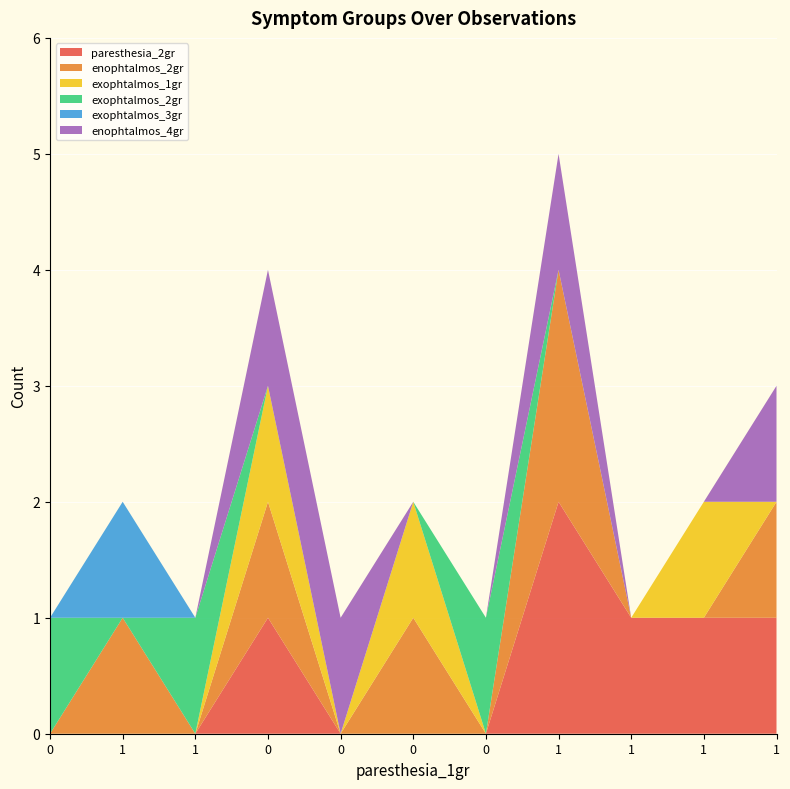

Reading left to right, list all the values displayed in this chart.

paresthesia_2gr: 0=0	1=0	2=0	3=1	4=0	5=0	6=0	7=2	8=1	9=1	10=1
enophtalmos_2gr: 0=0	1=1	2=0	3=1	4=0	5=1	6=0	7=2	8=0	9=0	10=1
exophtalmos_1gr: 0=0	1=0	2=0	3=1	4=0	5=1	6=0	7=0	8=0	9=1	10=0
exophtalmos_2gr: 0=1	1=0	2=1	3=0	4=0	5=0	6=1	7=0	8=0	9=0	10=0
exophtalmos_3gr: 0=0	1=1	2=0	3=0	4=0	5=0	6=0	7=0	8=0	9=0	10=0
enophtalmos_4gr: 0=0	1=0	2=0	3=1	4=1	5=0	6=0	7=1	8=0	9=0	10=1